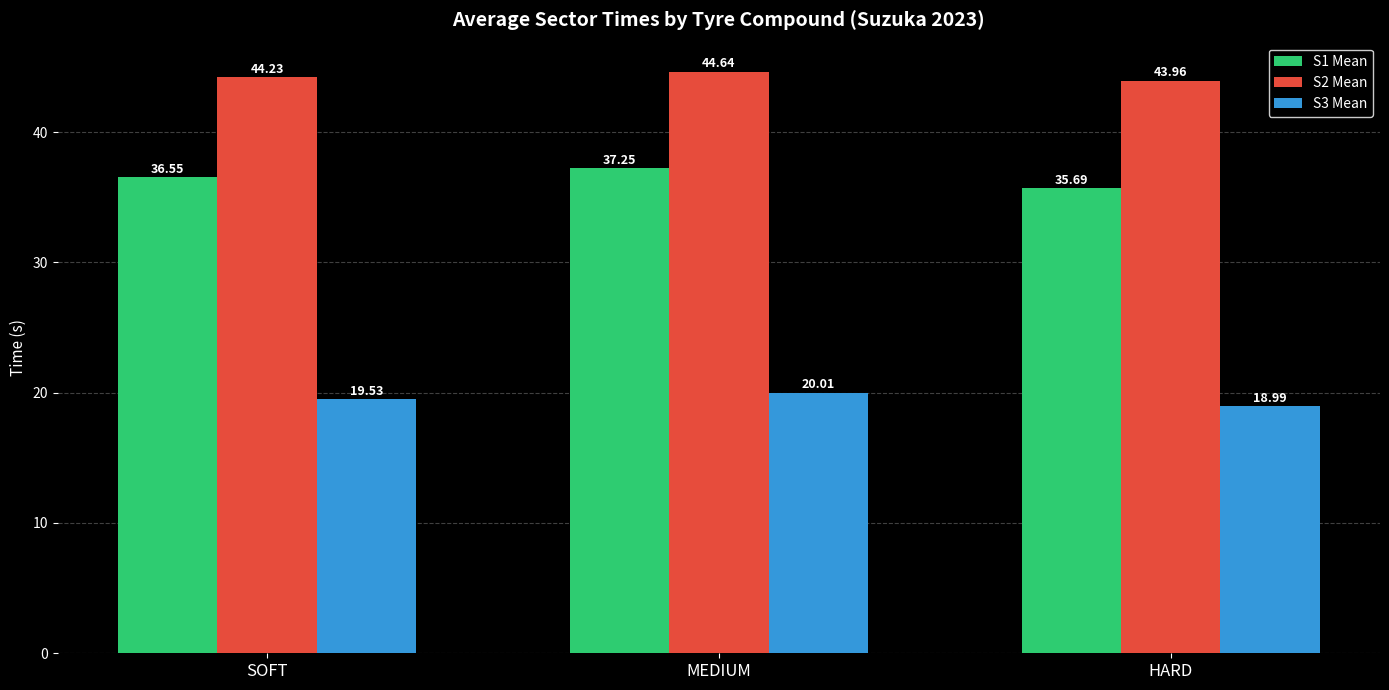

What is the difference between the S2 Mean values at HARD and MEDIUM?

0.7